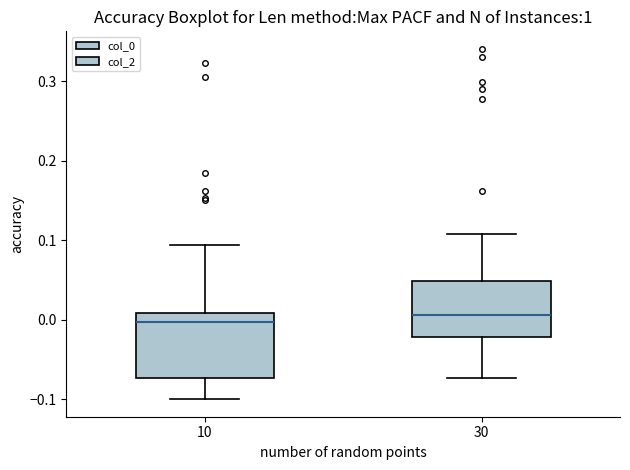

Where does the lower whisker of the box at x = 30 end on the y-axis? The values are not printed on the chart, so give them approximately, as read against the axis.

-0.07